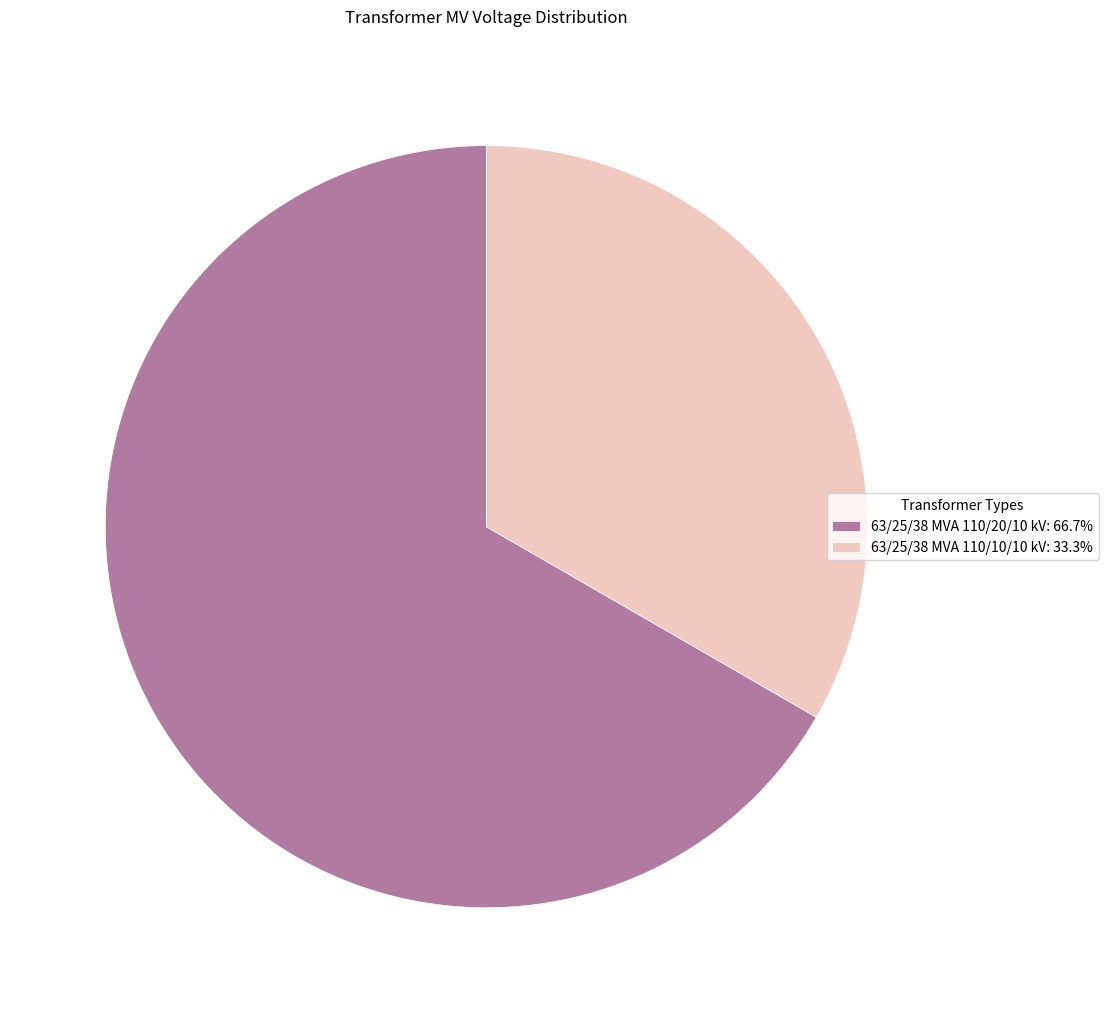

Is there a majority slice in this chart?

Yes